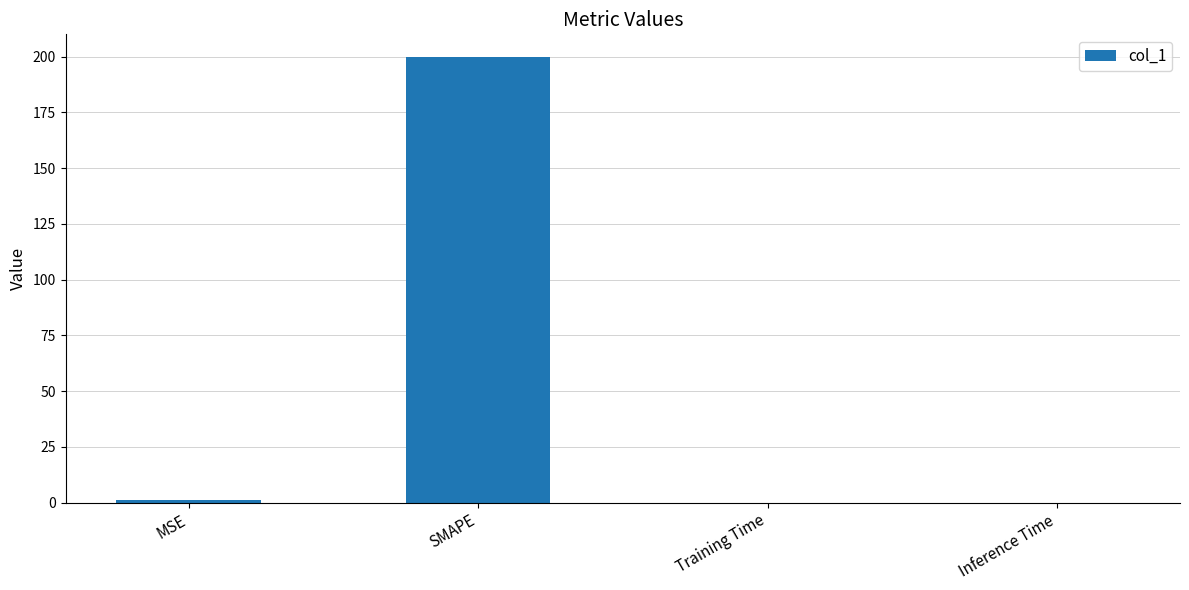

True or false: the data shows 73.0 at SMAPE.

False